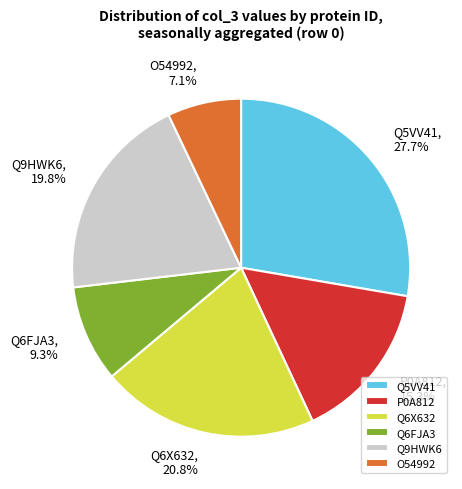

What percentage is the Q6FJA3 slice, to the nearest percent?

9%